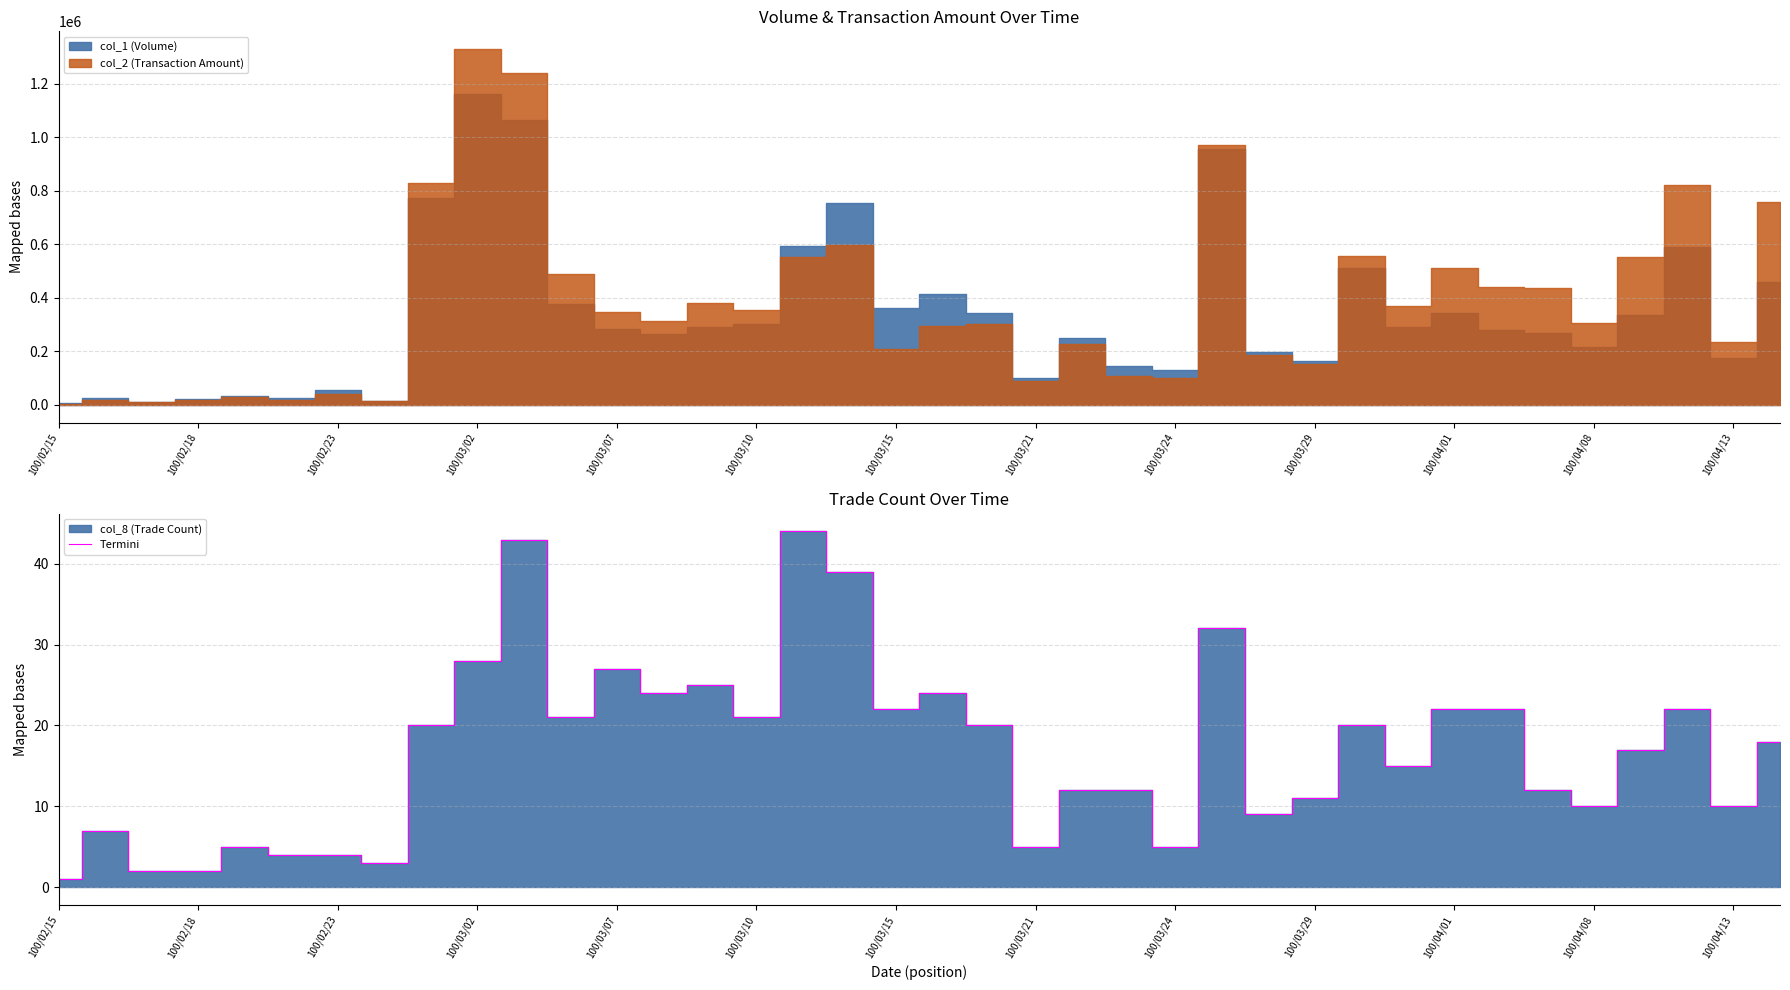

How many interior local valleys (lower than both neighbors) does the data have?

11